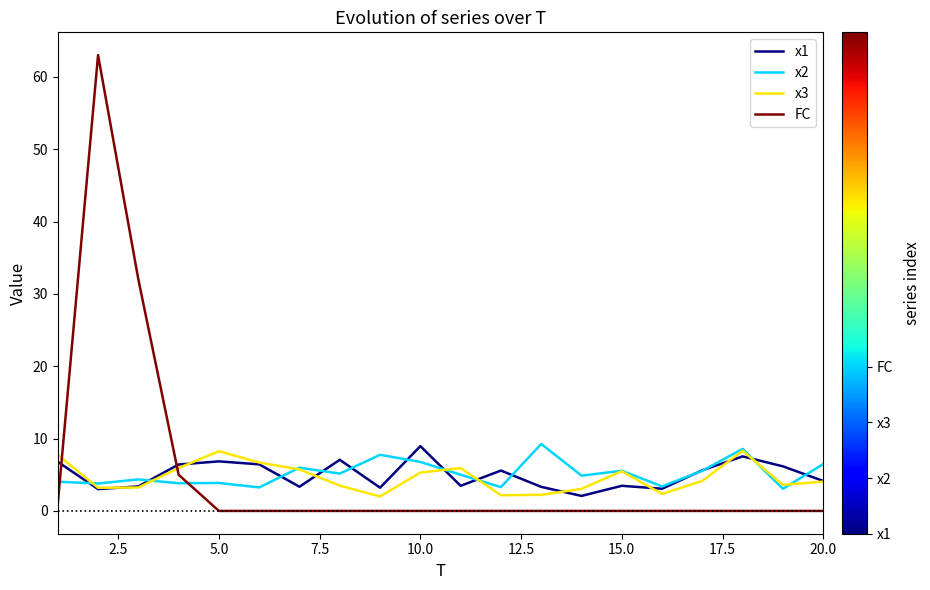

Which series has the widest spread of values?

FC